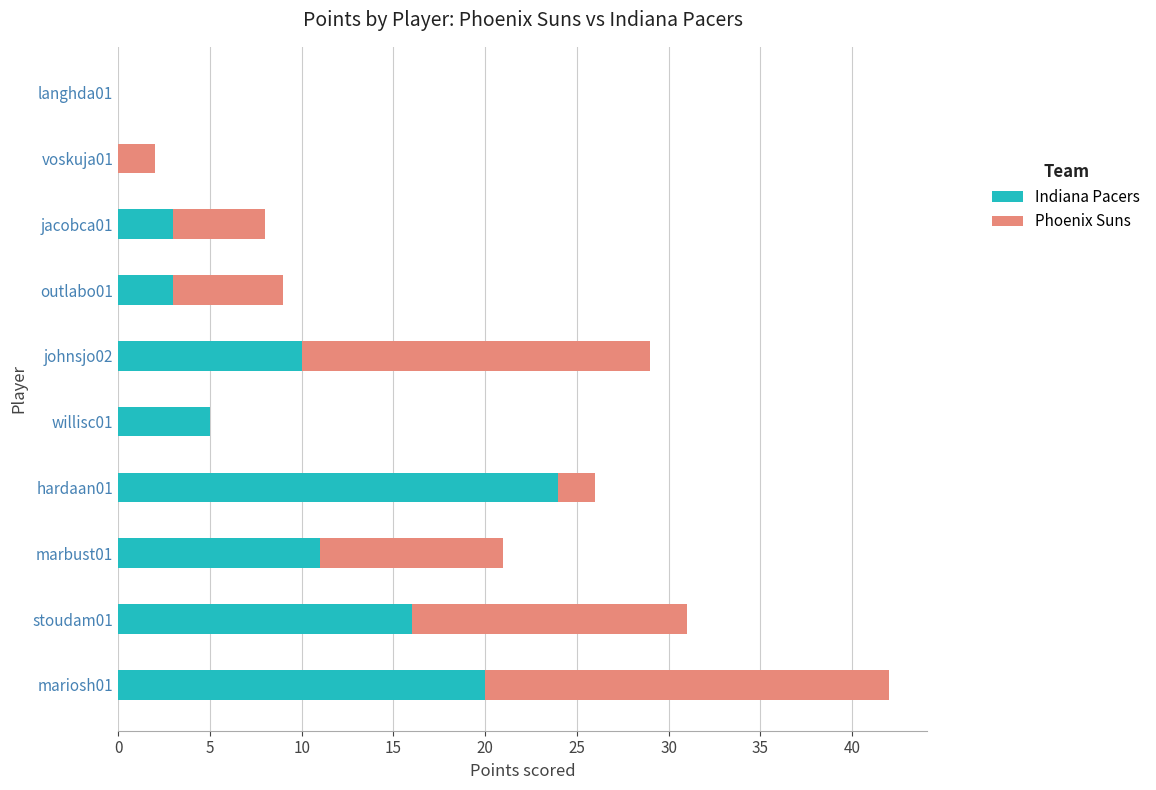

At which category is the sum across all series the highest?

mariosh01